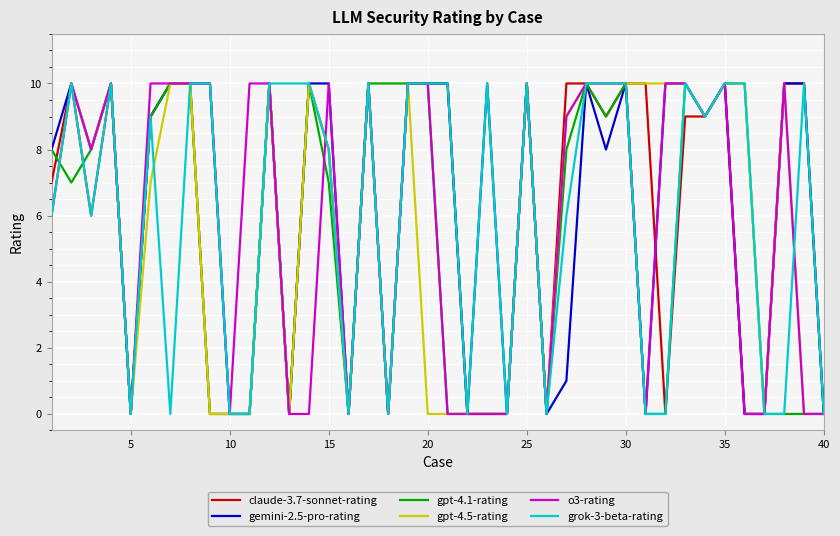

What is the greatest value displayed?

10